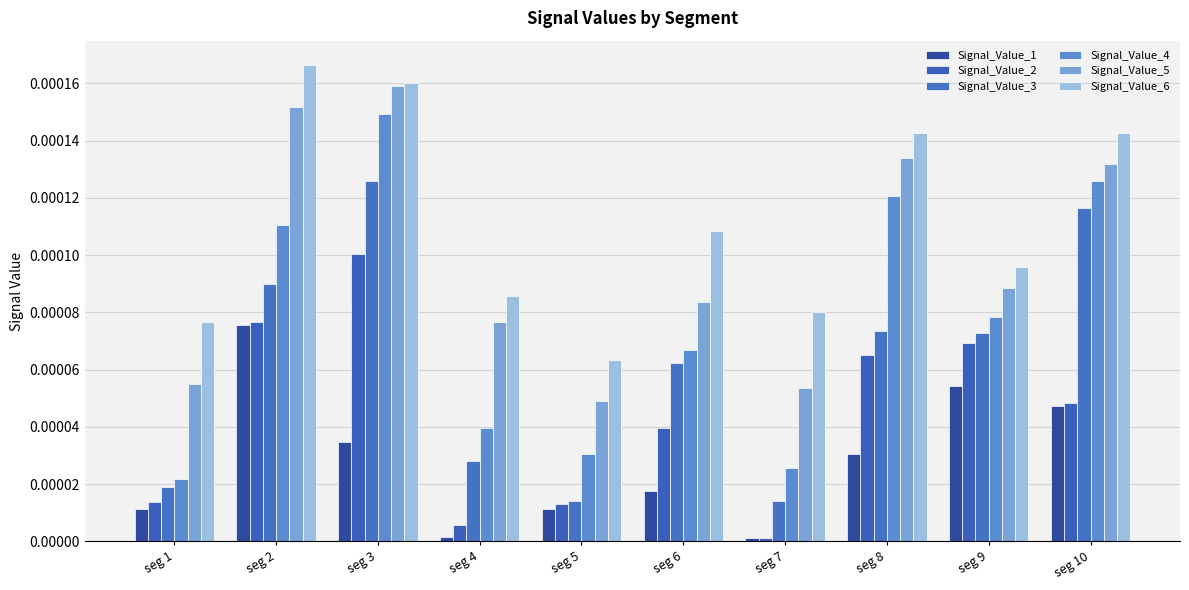

Which series has the largest range (max minus min)?

Signal_Value_4